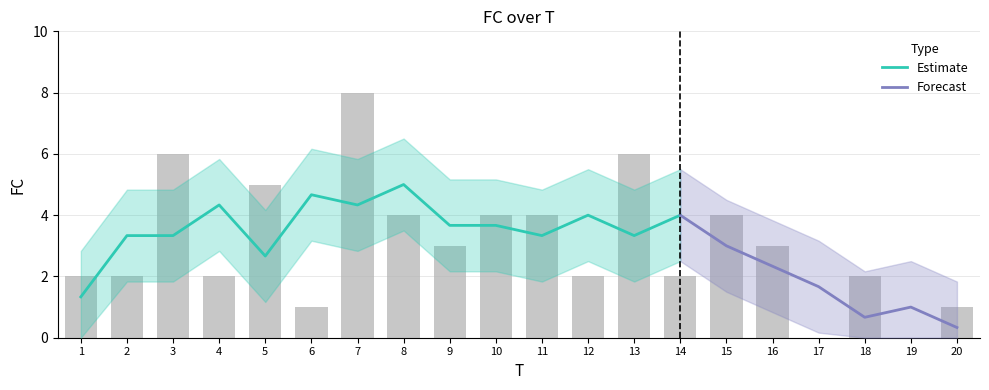

What is the average value?

3